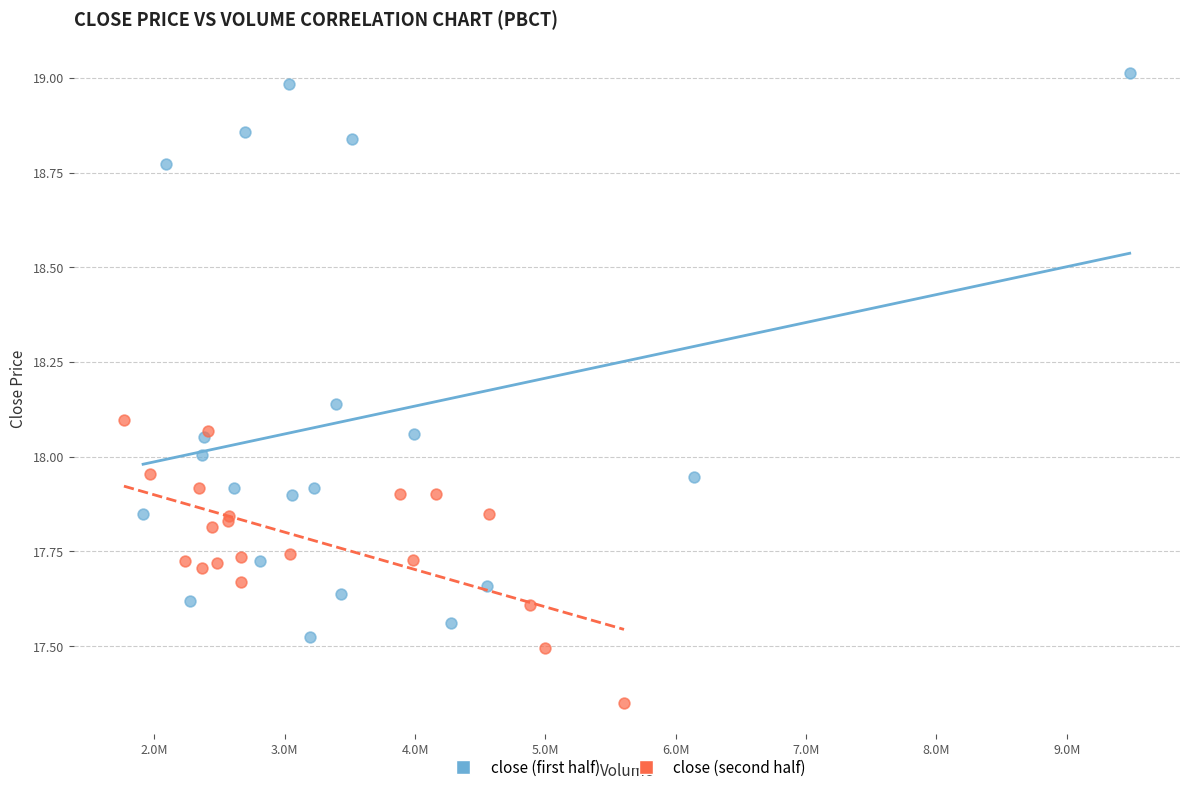

Which series contains the lowest Y value?

close (second half)